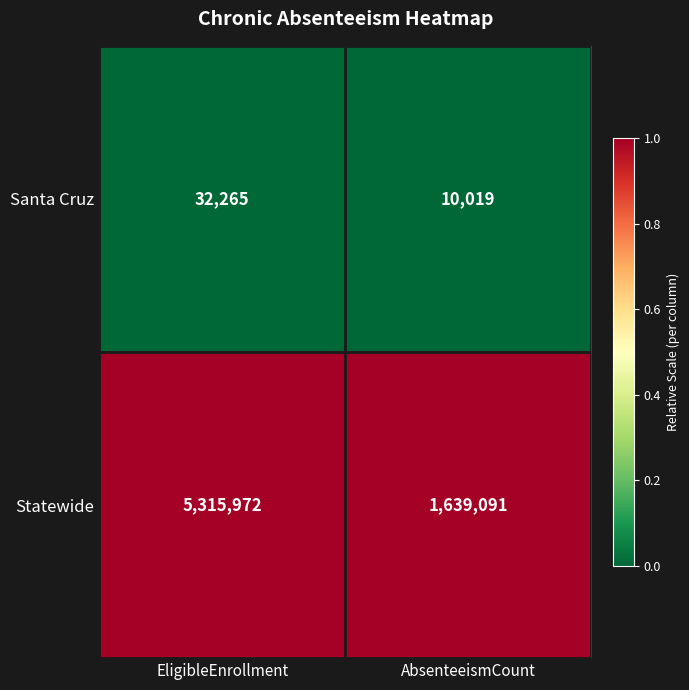

Which category has the highest value across all series?

EligibleEnrollment